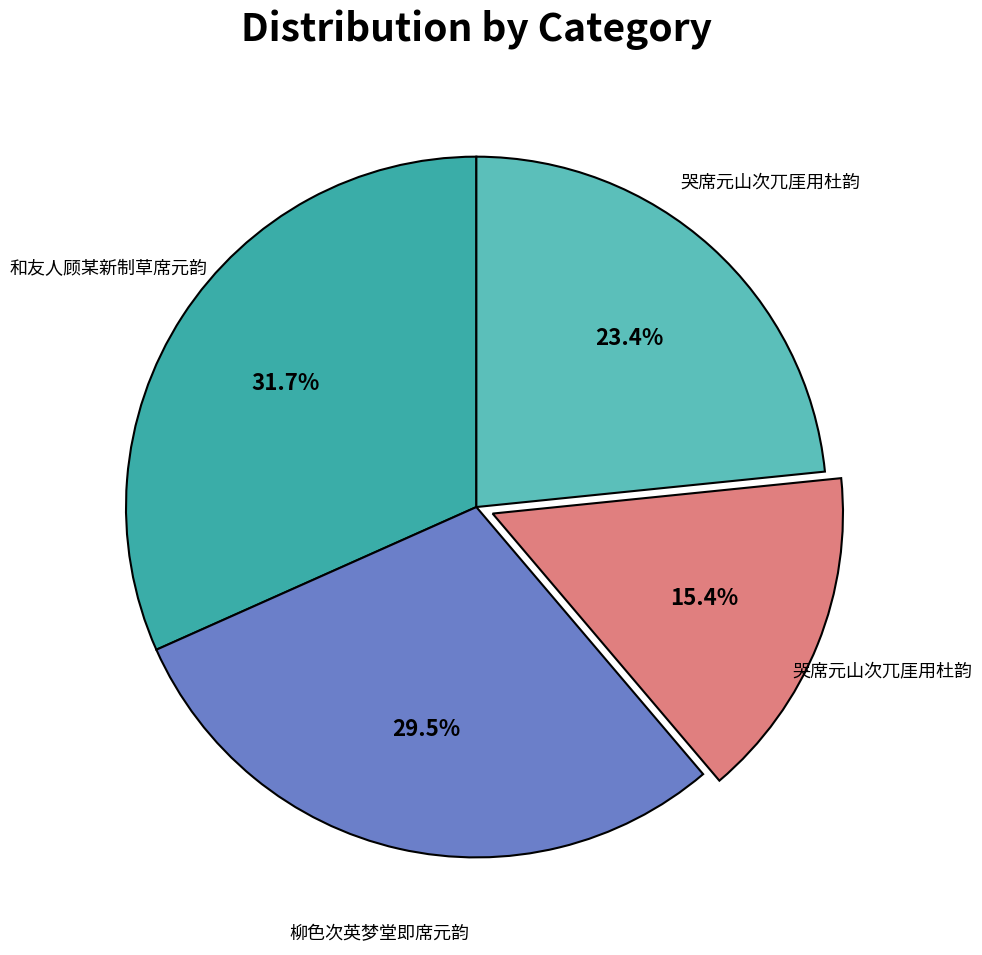

Does any single category account for the majority?

No